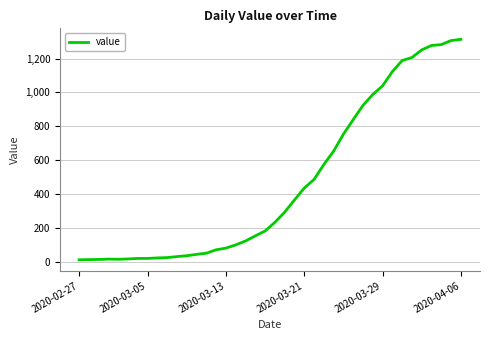

What is the difference between the maximum and minimum values?

1300